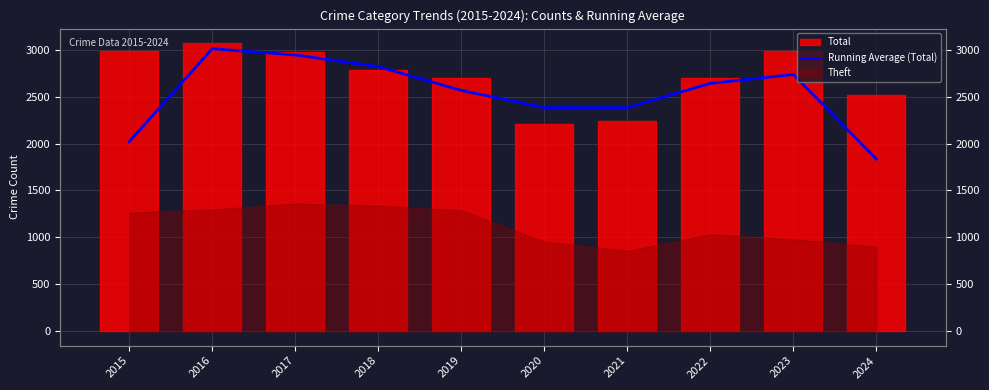

What is the sum of all values?

25336.0